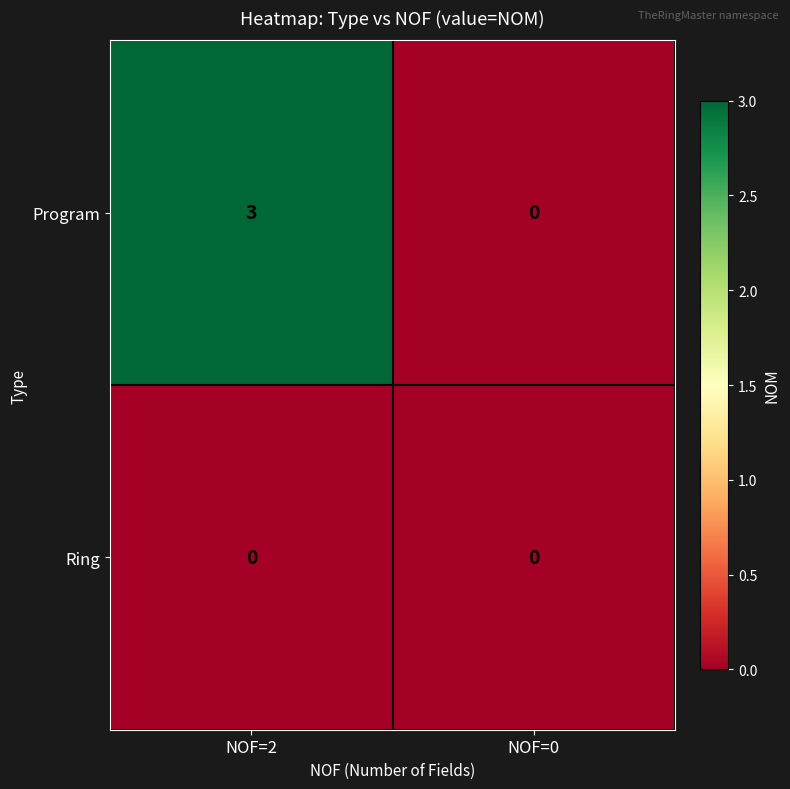

What is the spread (max minus min) of values at NOF=2?

3